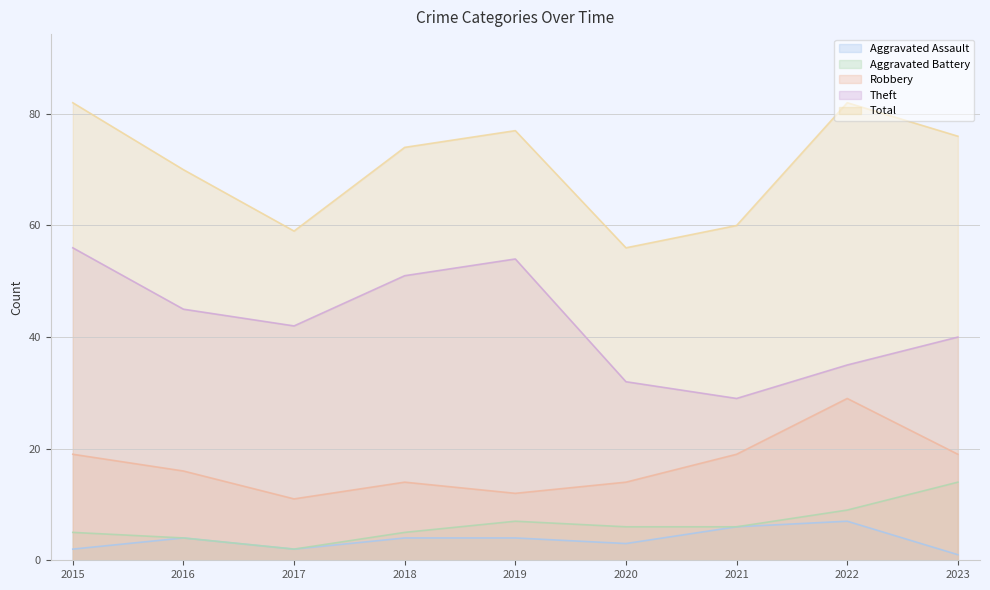

What is the total value across all series at 2022?

162